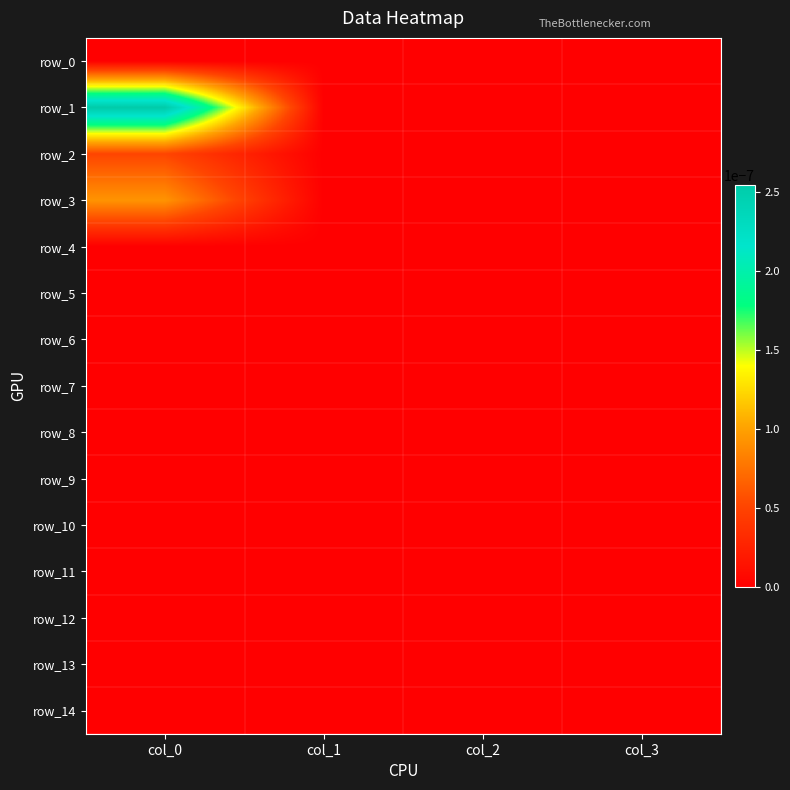

Rank the categories by row_12 value from highest to lowest.

col_0, col_1, col_2, col_3